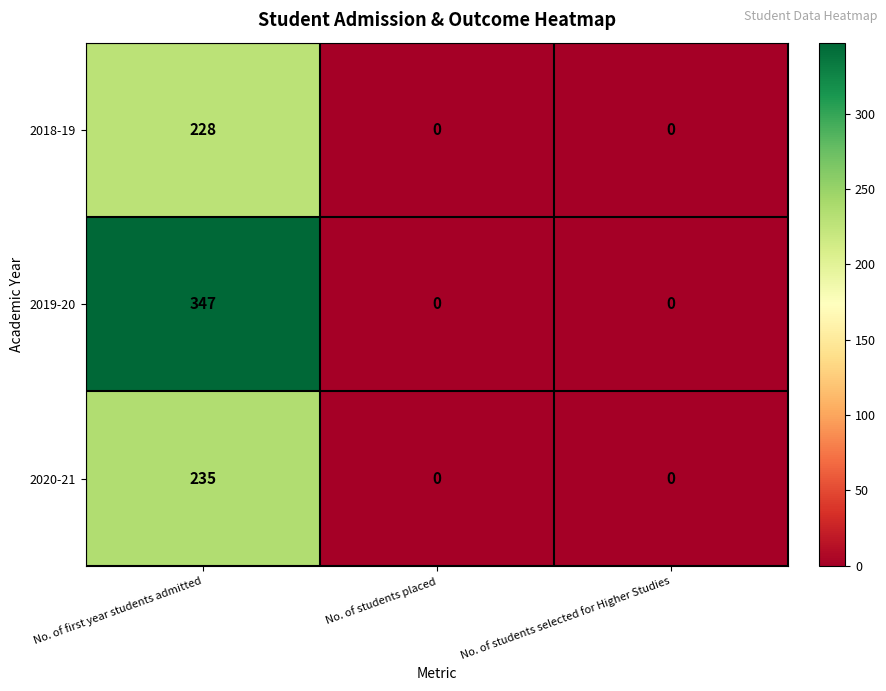

Rank the series at No. of first year students admitted from highest to lowest value.

2019-20, 2020-21, 2018-19